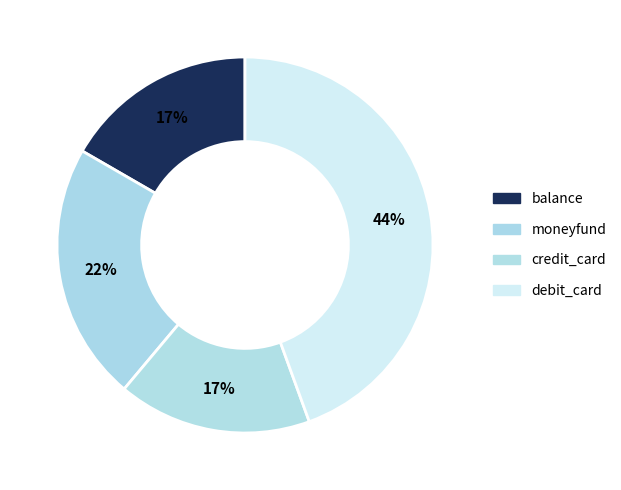

Do moneyfund and debit_card together represent more than half of the pie?

Yes